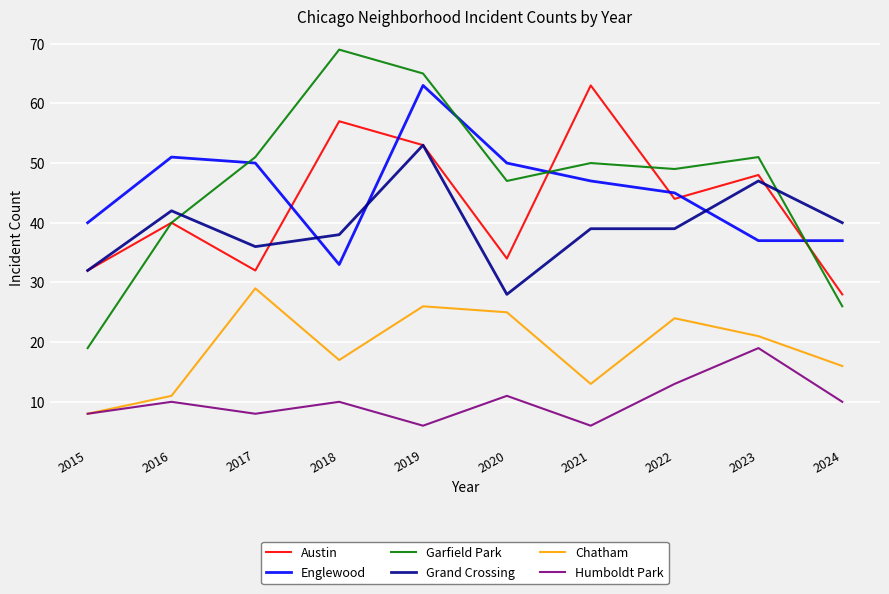

The Englewood series shows 20 at 2015. True or false?

False